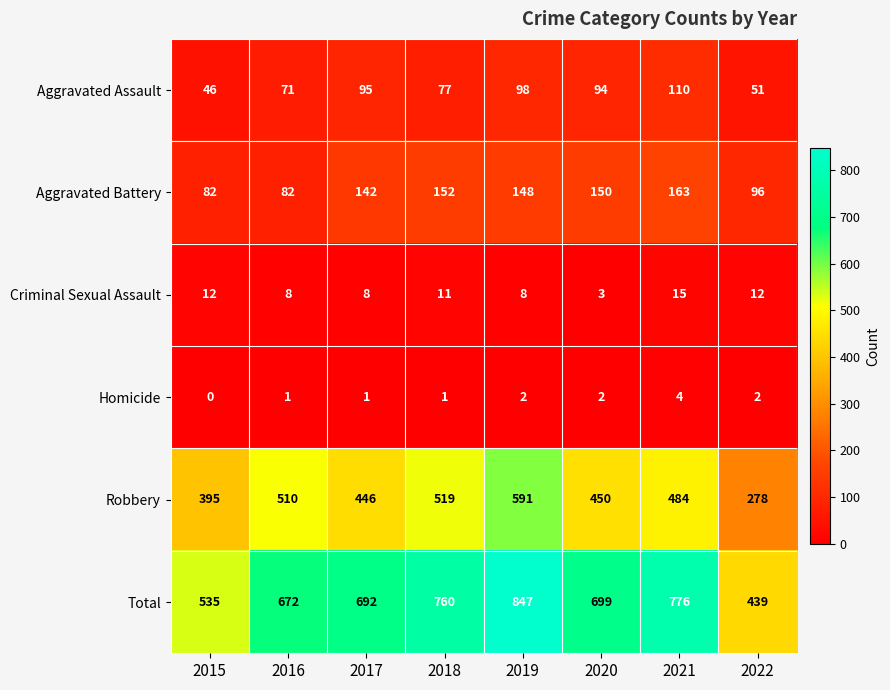

Where is Aggravated Battery nearest to the value 122?

2017